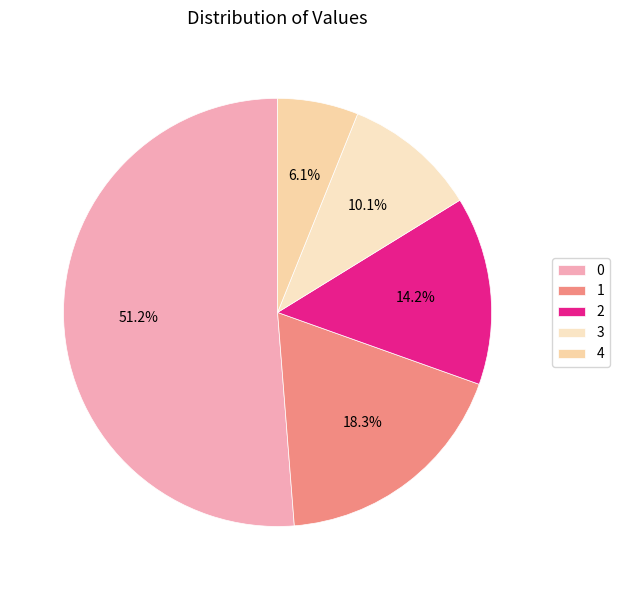

How much of the chart is everything except 2?

85.8%